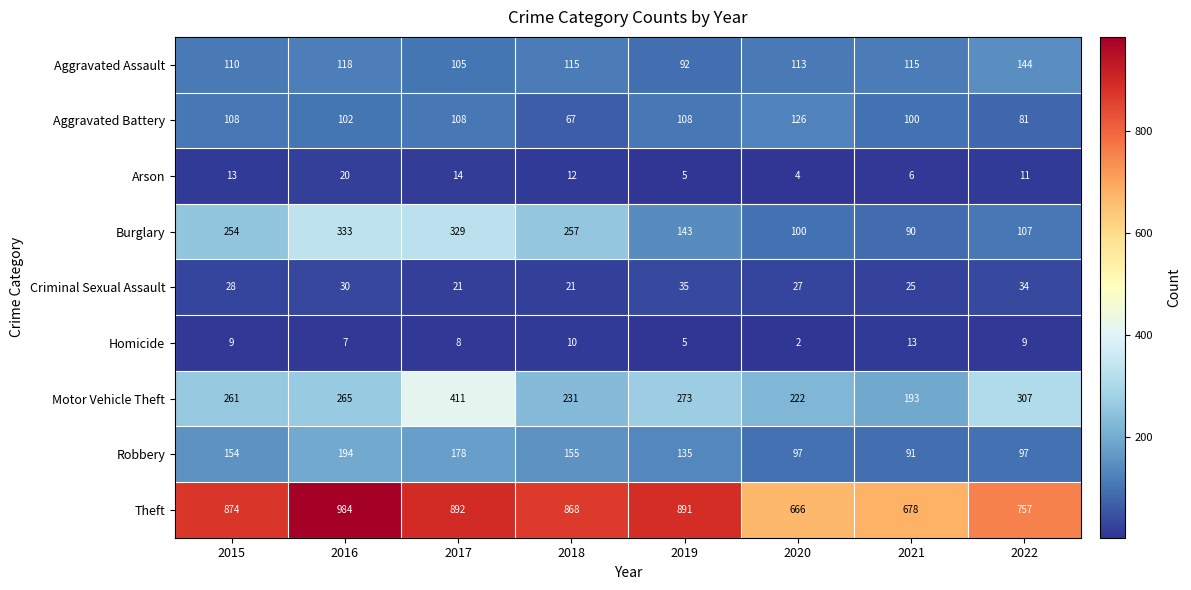

How many series are shown in this chart?

9